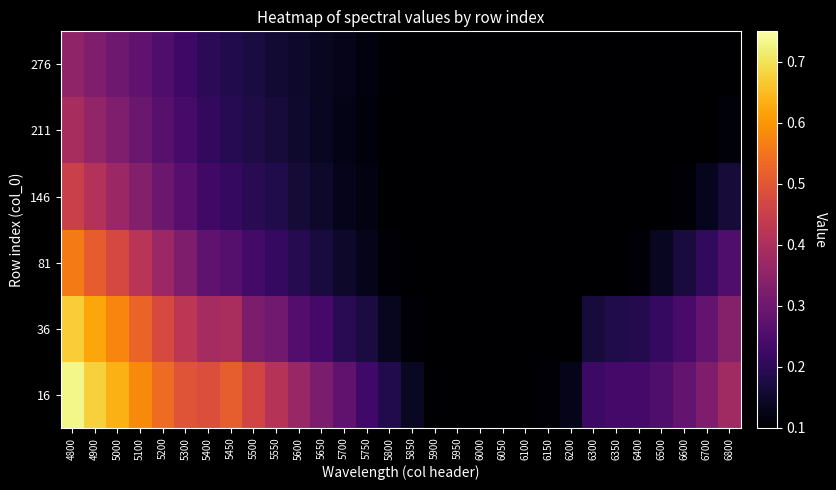

At which category does the chart reach its peak across all series?

4800